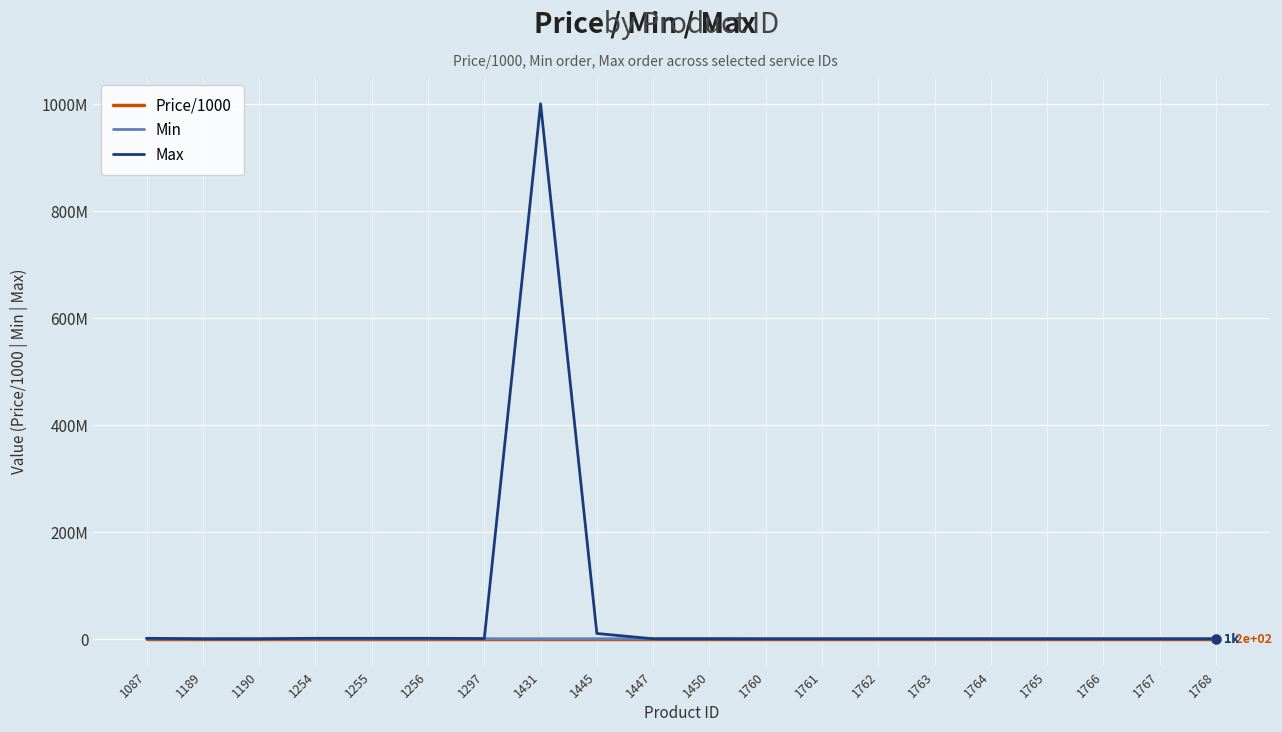

Which series has the largest total across all categories?

Max